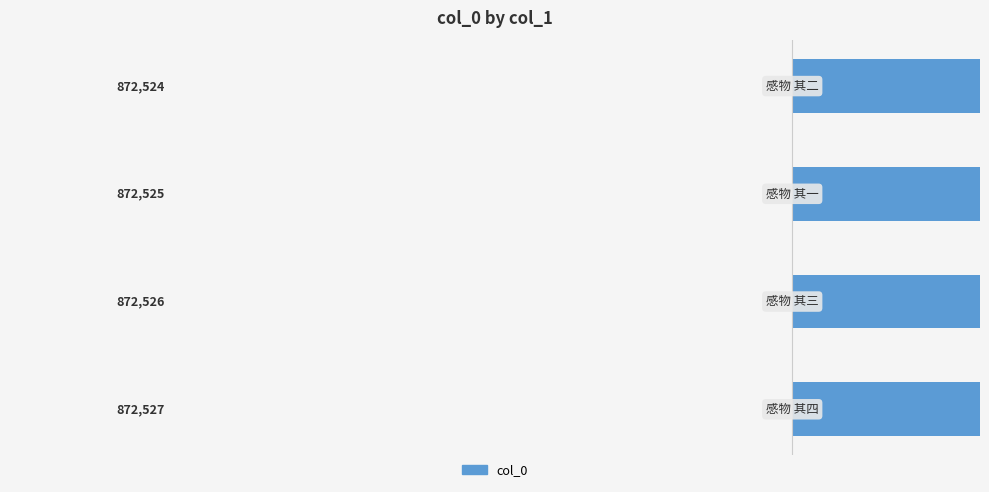

What is the difference between the values at 2 and 0?

2